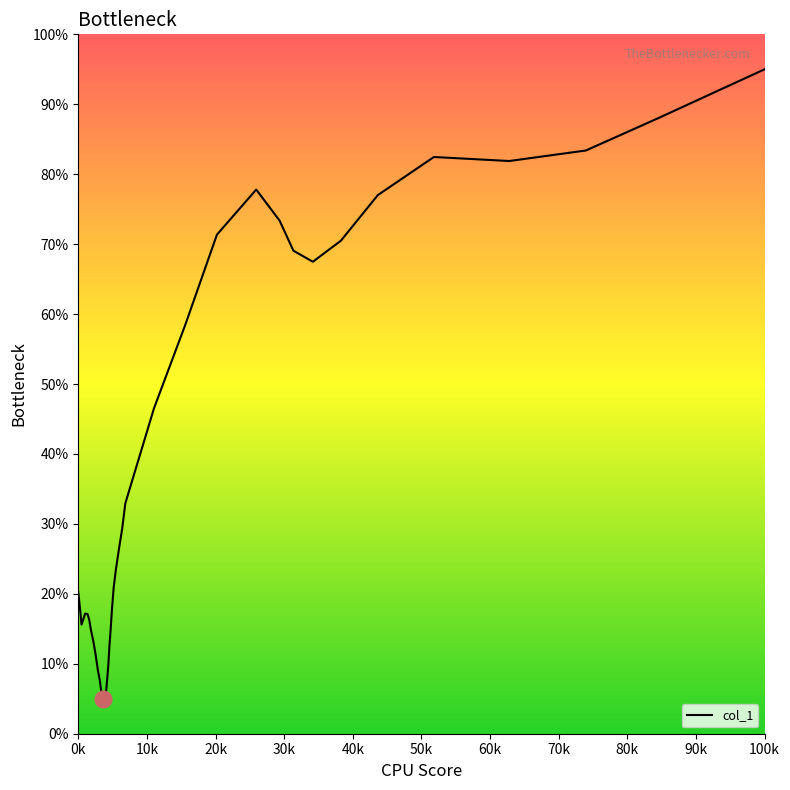

What is the minimum value shown in the chart?

5.0